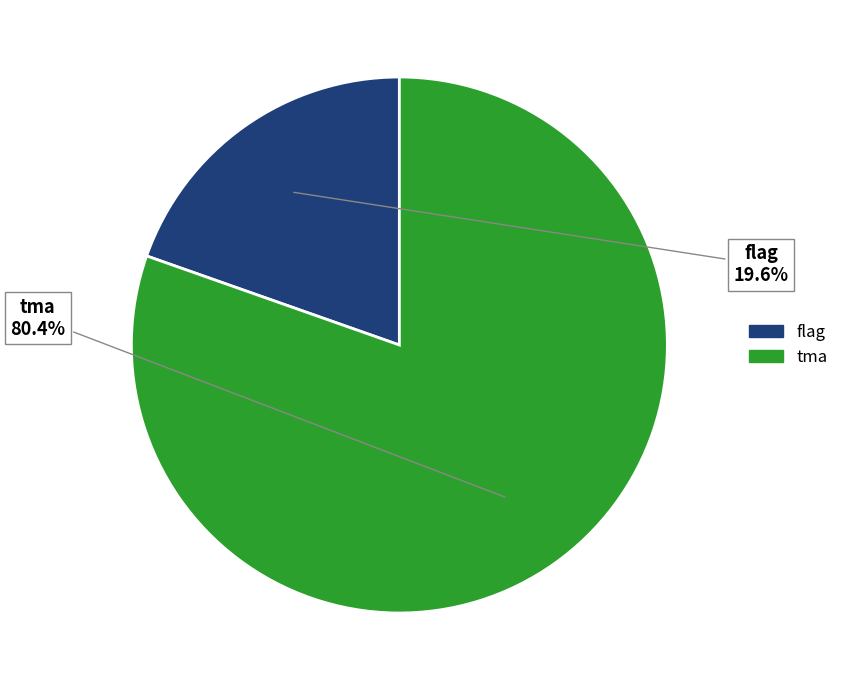

Which slice is the smallest?

flag